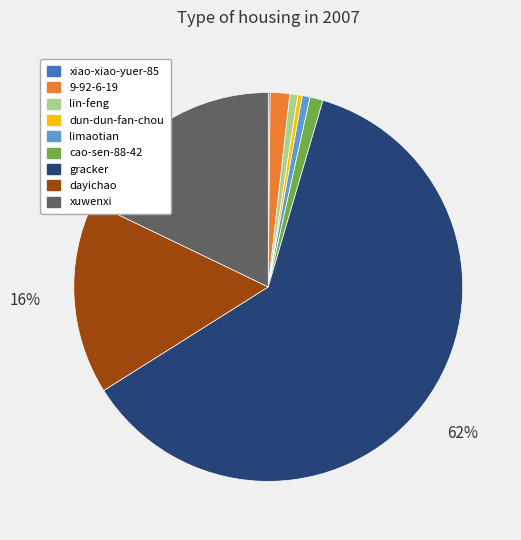

True or false: gracker accounts for 62% of the total.

True